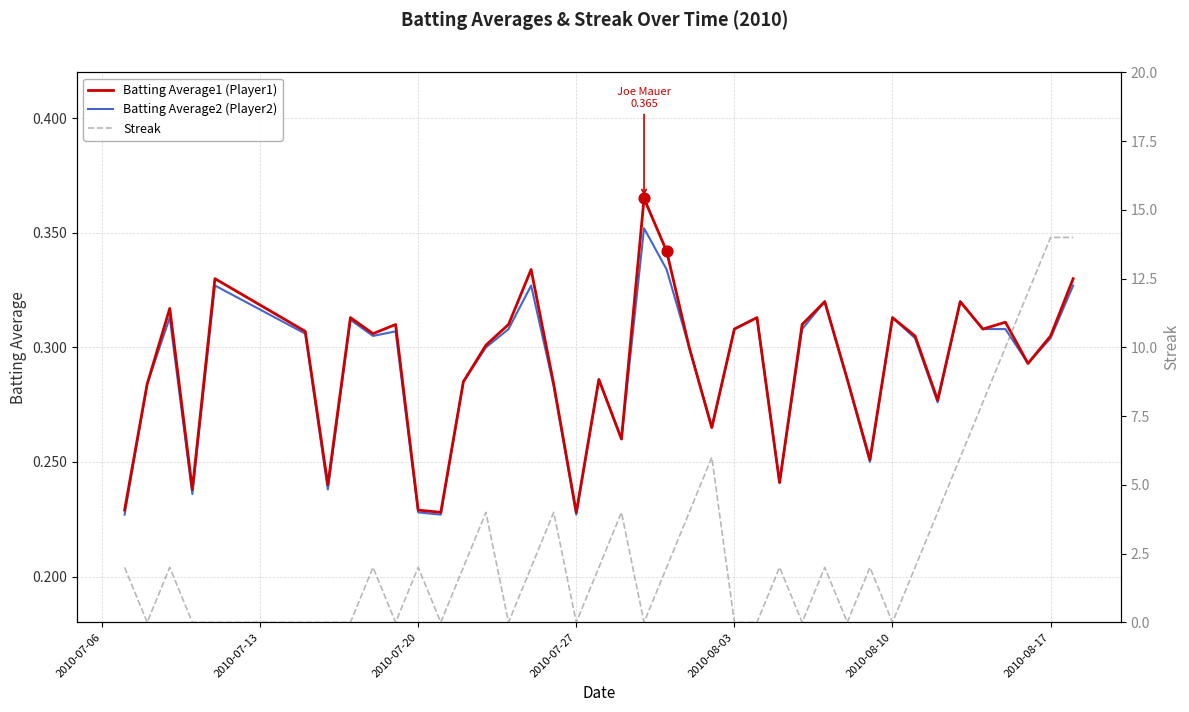

Is the value of Batting Average1 (Player1) at 23 greater than the value of Batting Average2 (Player2) at 2010-07-13?

No